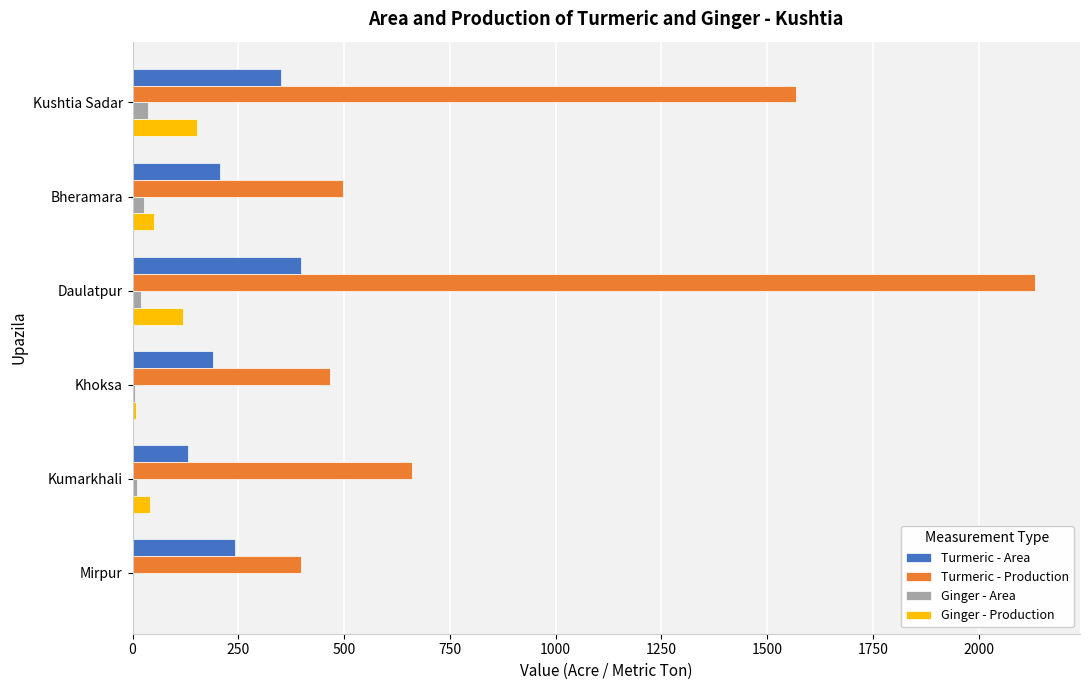

The Turmeric - Production series shows 1568 at Kushtia Sadar. True or false?

True